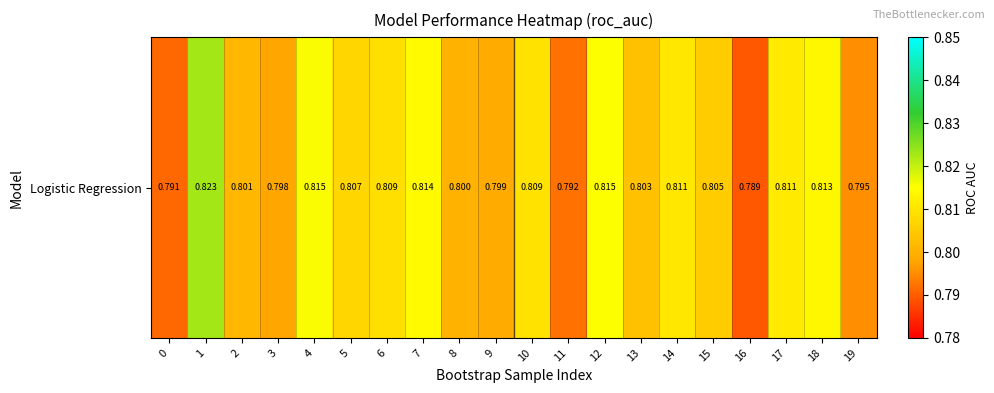

What is the greatest value displayed?

0.8